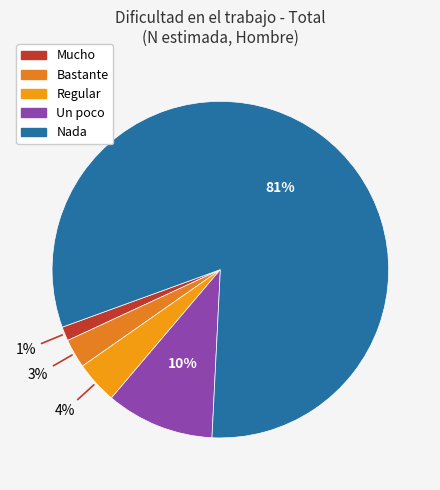

To the nearest percent, what is the average slice percentage?

20%